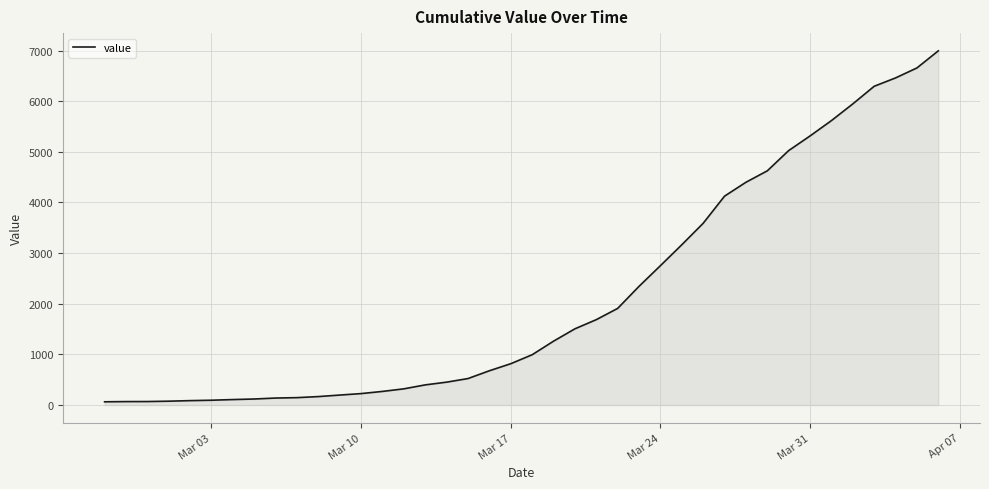

What is the greatest value displayed?

6995